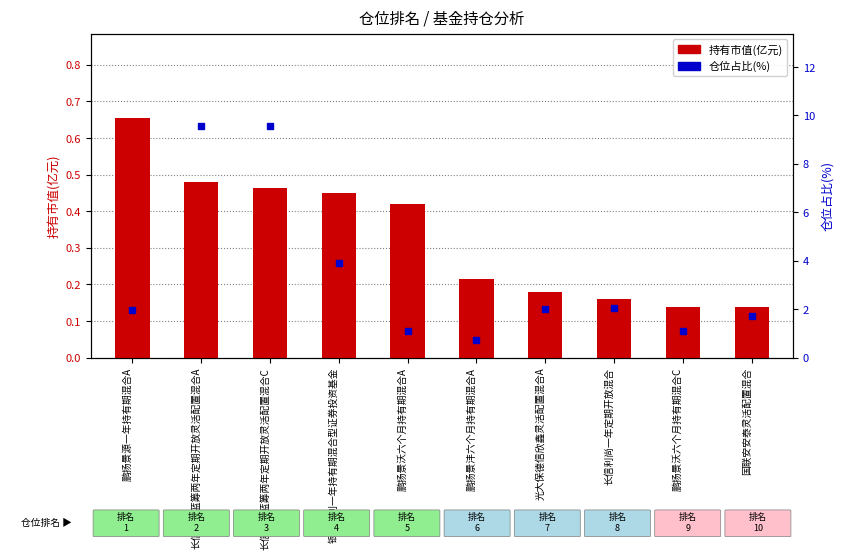

Reading left to right, extract all data points from this chart.

持有市值(亿元): 0.7	0.5	0.5	0.4	0.4	0.2	0.2	0.2	0.1	0.1
仓位占比(%): 2.0	9.6	9.6	3.9	1.1	0.7	2.0	2.0	1.1	1.7